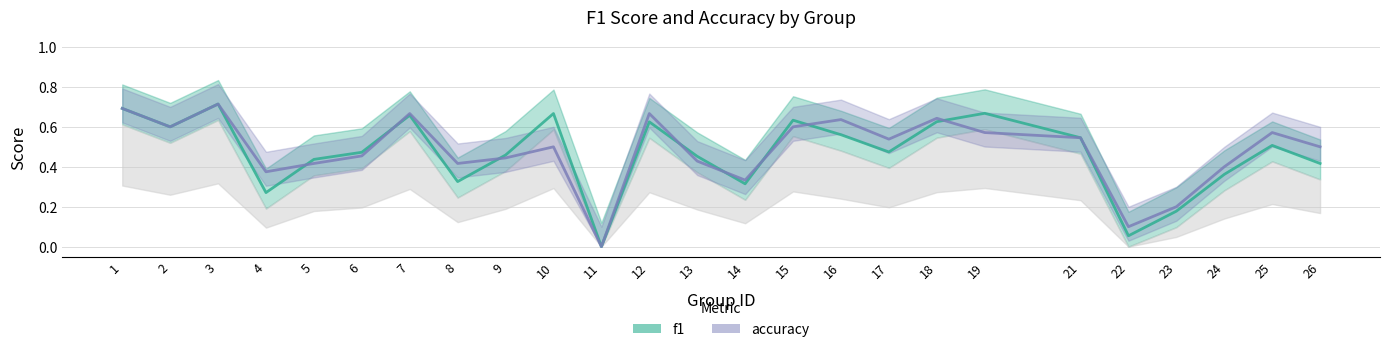

What is the average value of the f1_line series?

0.5